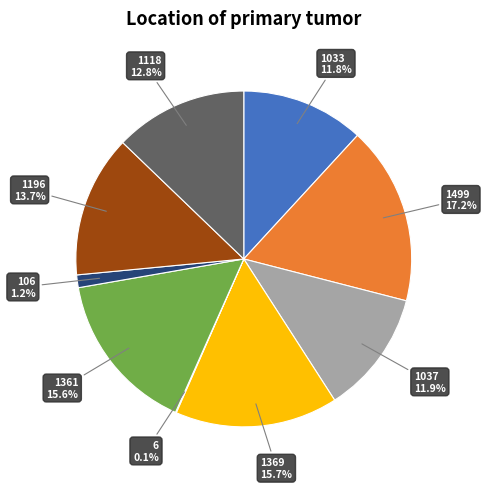

Does any single category account for the majority?

No